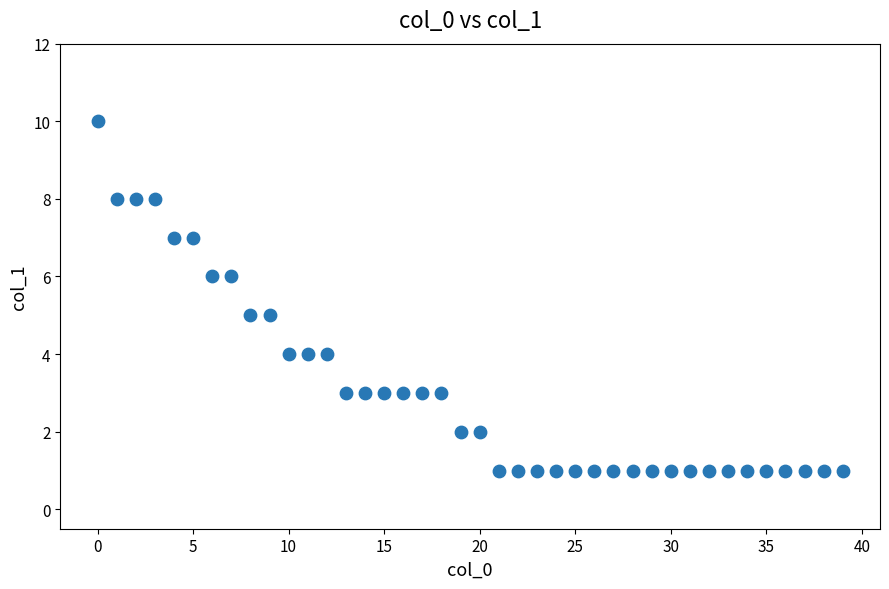

What is the range of X values (max minus min)?

39